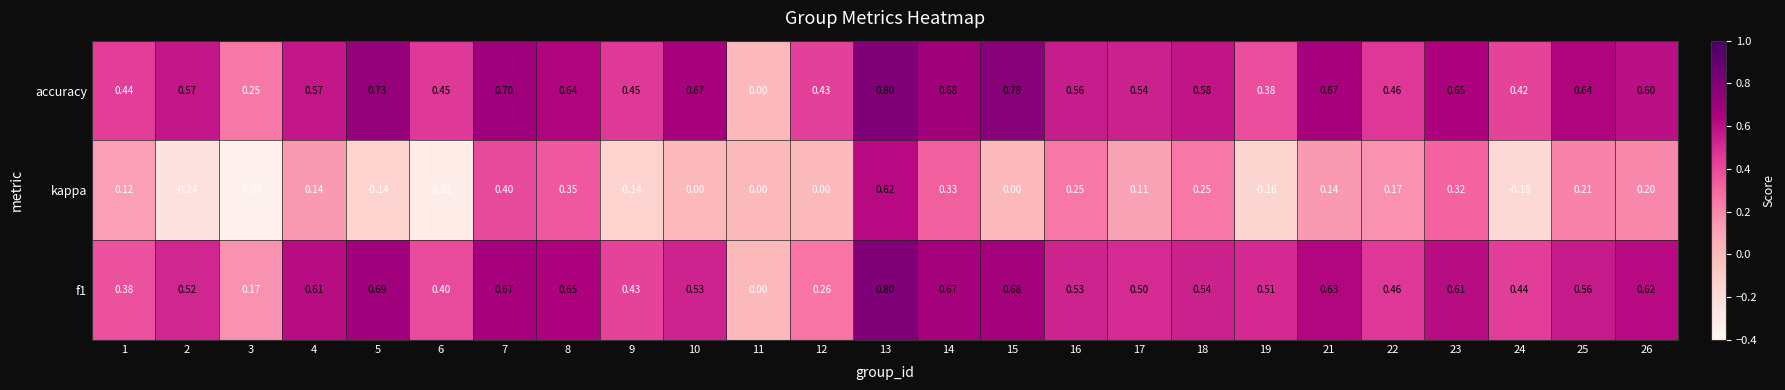

How many series are shown in this chart?

3